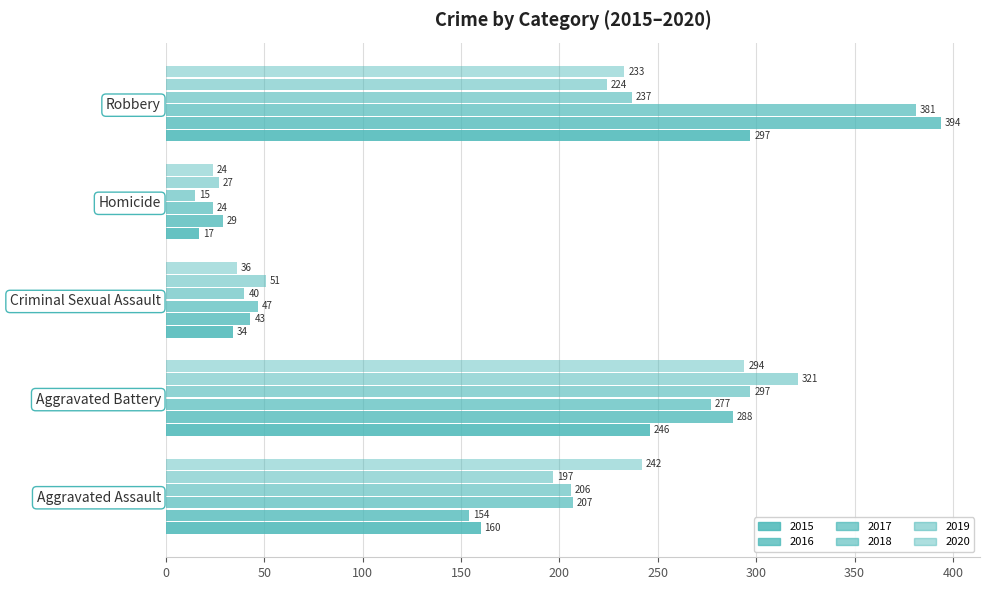

Count the number of categories in the chart.

5